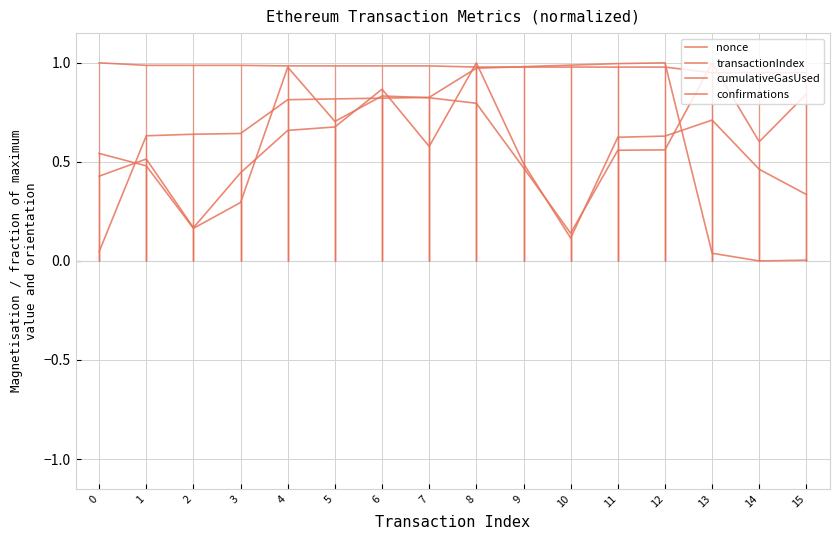

After their last crossing, which series has the higher values: nonce or confirmations?

confirmations